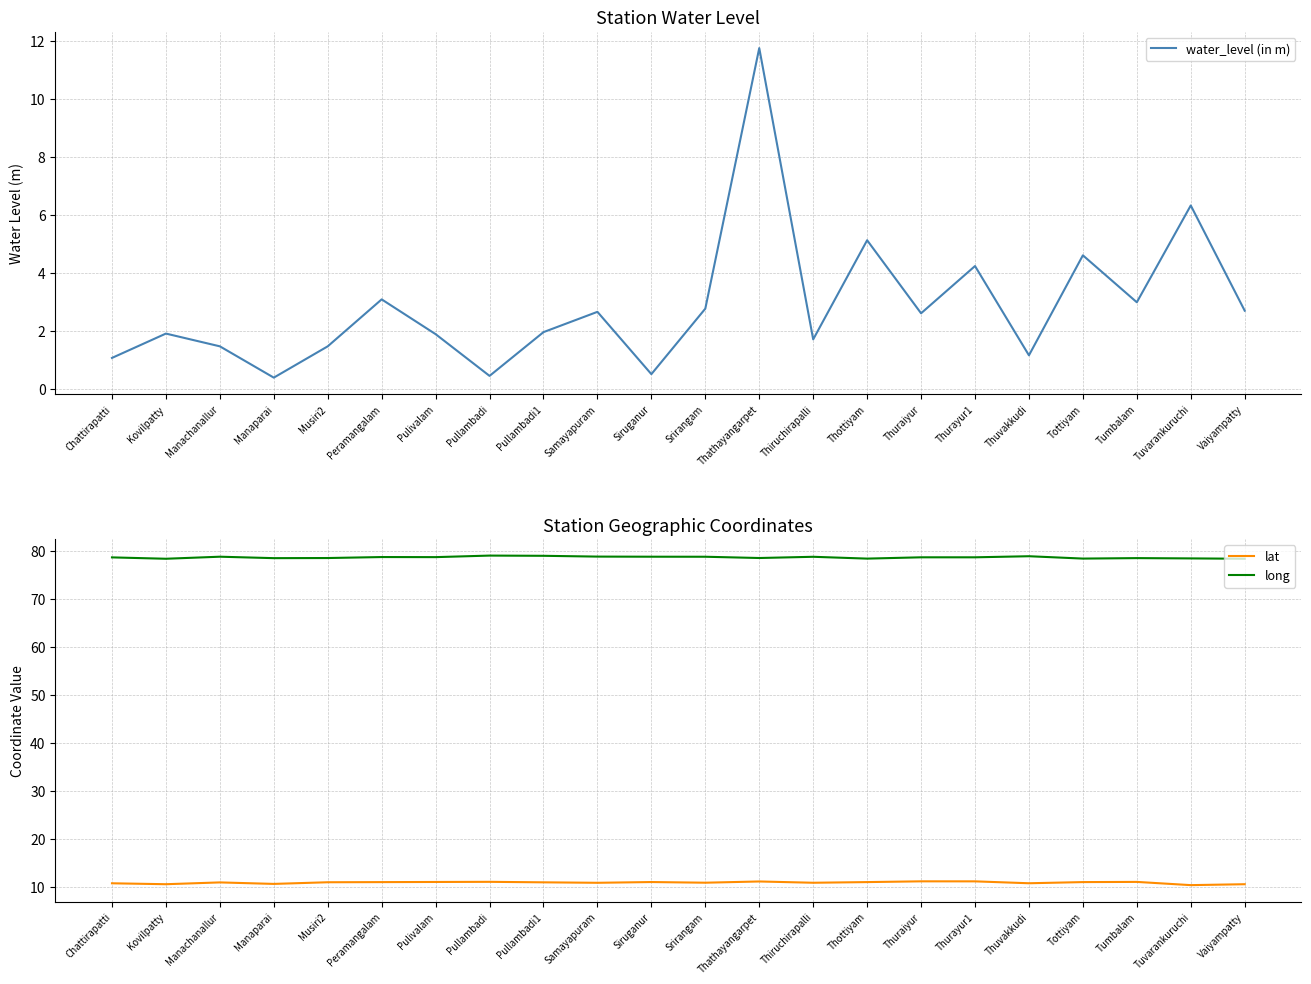

Reading right to left, transcribe all the data shown in this chart.

water_level (in m): Vaiyampatty=2.7	Tuvarankuruchi=6.3	Tumbalam=3.0	Tottiyam=4.6	Thuvakkudi=1.1	Thurayur1=4.2	Thuraiyur=2.6	Thottiyam=5.1	Thiruchirapalli=1.7	Thathayangarpet=11.8	Srirangam=2.8	Siruganur=0.5	Samayapuram=2.6	Pullambadi1=1.9	Pullambadi=0.4	Pulivalam=1.9	Peramangalam=3.1	Musiri2=1.5	Manaparai=0.4	Manachanallur=1.5	Kovilpatty=1.9	Chattirapatti=1.1
lat: Vaiyampatty=10.6	Tuvarankuruchi=10.4	Tumbalam=11.0	Tottiyam=11.0	Thuvakkudi=10.8	Thurayur1=11.1	Thuraiyur=11.2	Thottiyam=11.0	Thiruchirapalli=10.9	Thathayangarpet=11.1	Srirangam=10.9	Siruganur=11.0	Samayapuram=10.8	Pullambadi1=10.9	Pullambadi=11.0	Pulivalam=11.0	Peramangalam=11.0	Musiri2=11.0	Manaparai=10.6	Manachanallur=10.9	Kovilpatty=10.6	Chattirapatti=10.7
long: Vaiyampatty=78.3	Tuvarankuruchi=78.4	Tumbalam=78.4	Tottiyam=78.3	Thuvakkudi=78.8	Thurayur1=78.6	Thuraiyur=78.6	Thottiyam=78.3	Thiruchirapalli=78.7	Thathayangarpet=78.5	Srirangam=78.7	Siruganur=78.7	Samayapuram=78.7	Pullambadi1=78.9	Pullambadi=79.0	Pulivalam=78.6	Peramangalam=78.7	Musiri2=78.5	Manaparai=78.4	Manachanallur=78.7	Kovilpatty=78.3	Chattirapatti=78.6